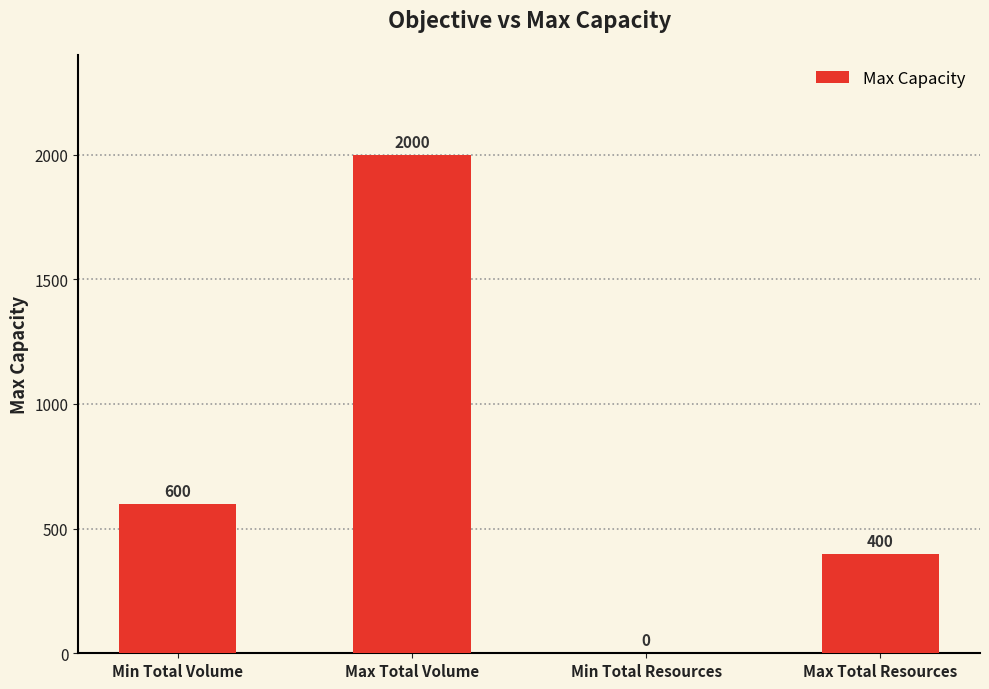

Which category has the highest value across all series?

Max Total Volume